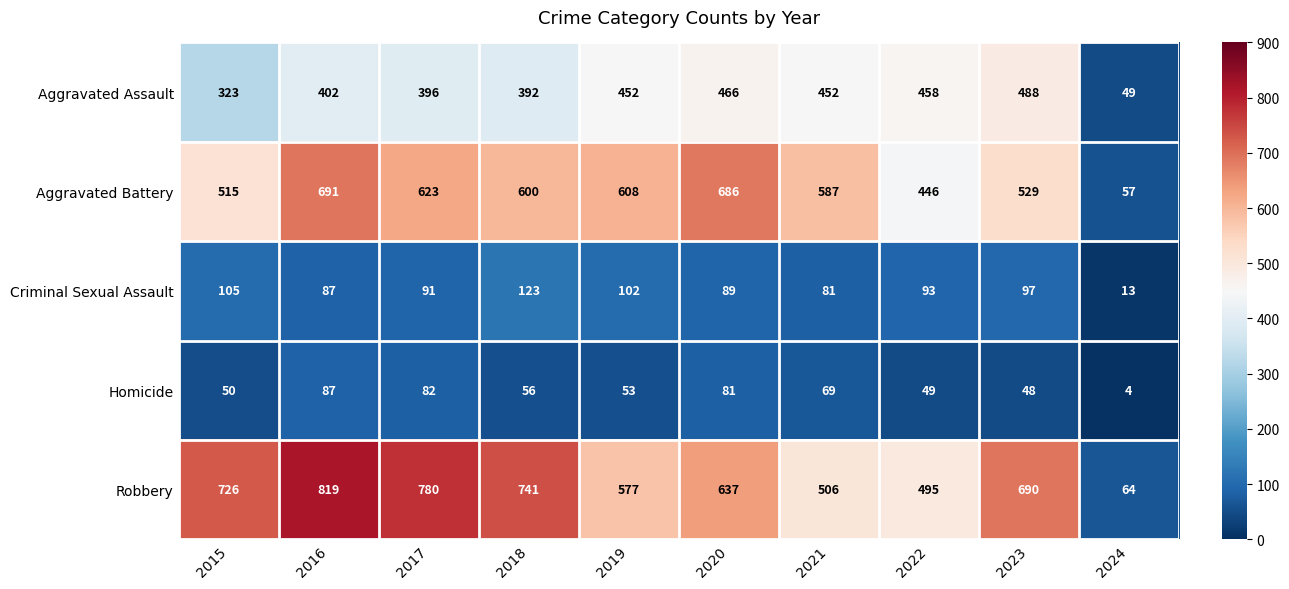

At 2019, list the series in order from smallest to largest.

Homicide, Criminal Sexual Assault, Aggravated Assault, Robbery, Aggravated Battery